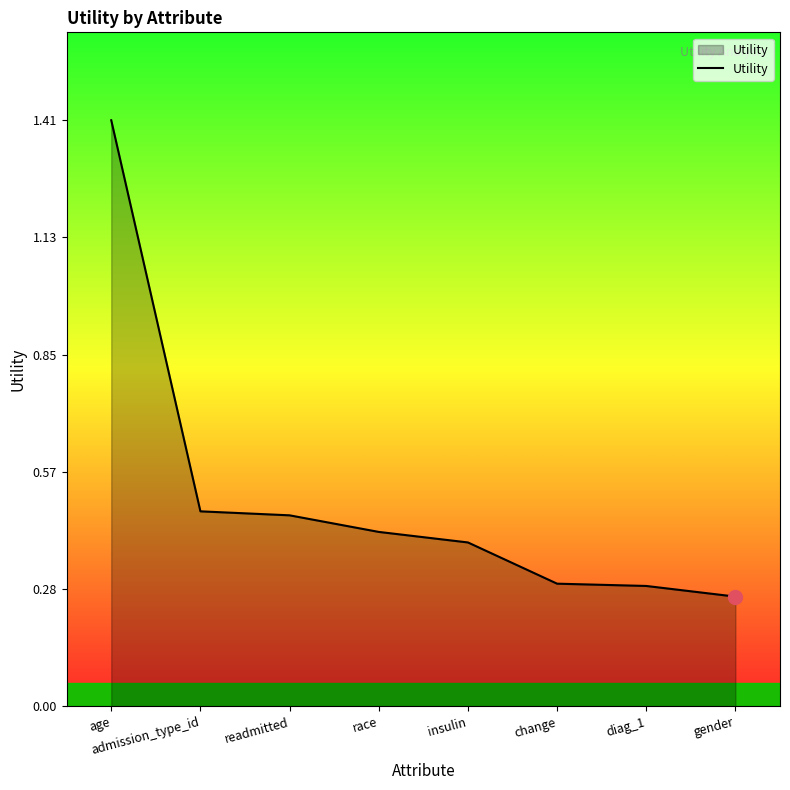

What is the maximum value shown in the chart?

1.4